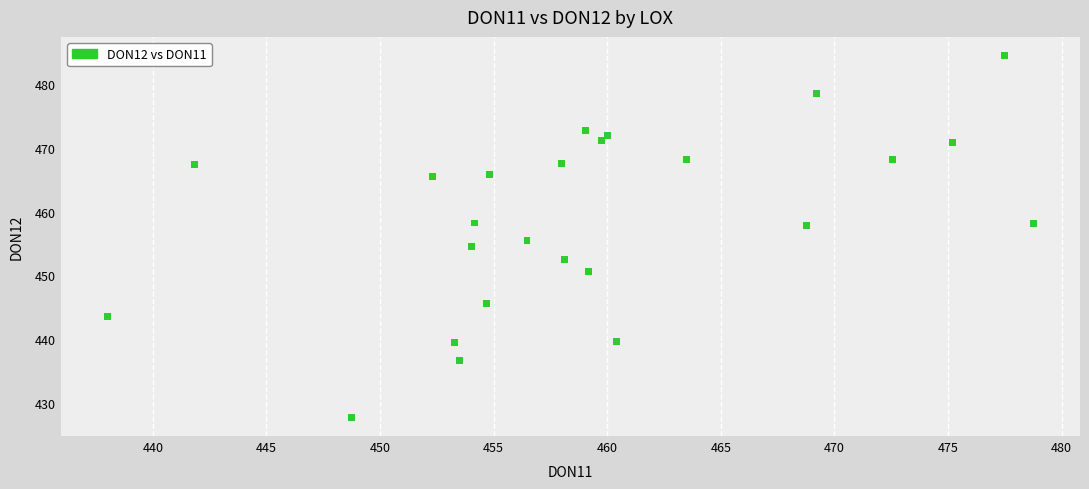

What is the range of X values (max minus min)?

40.8